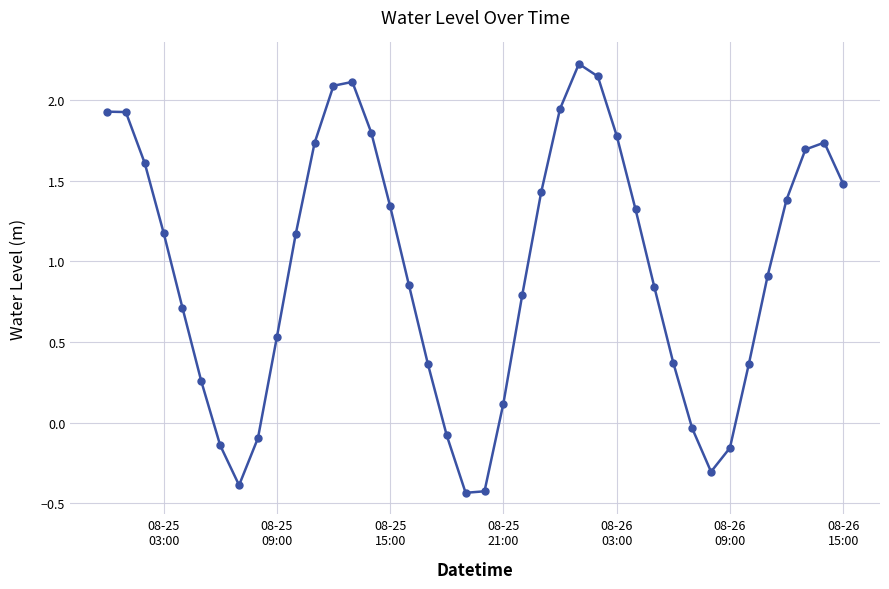

True or false: there are more than 2 points higher than both neighbors.

True